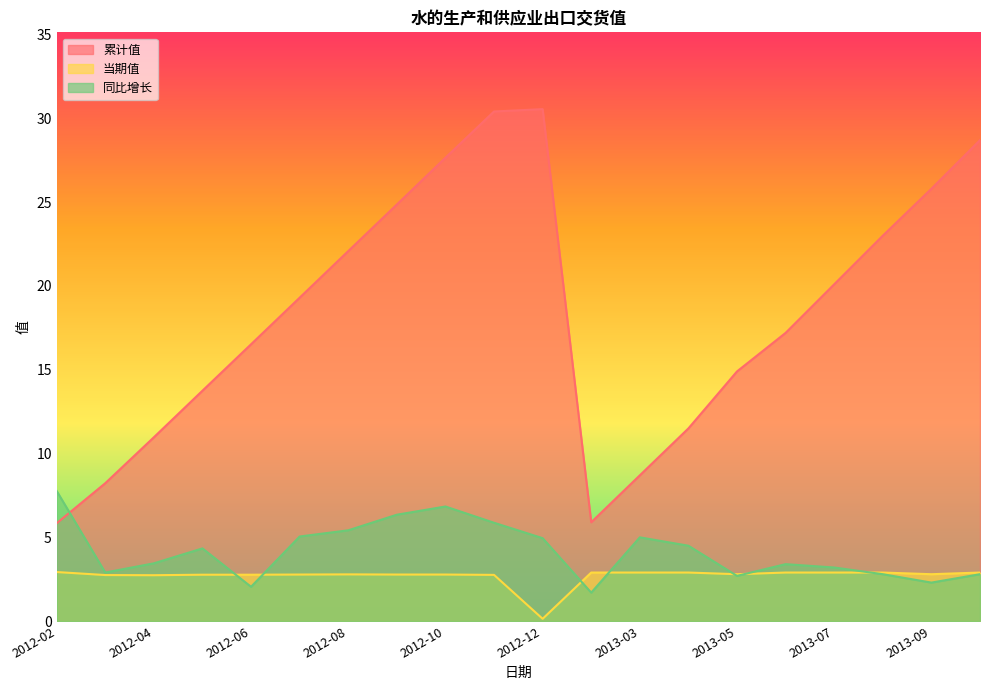

Does the chart have visible grid lines?

No